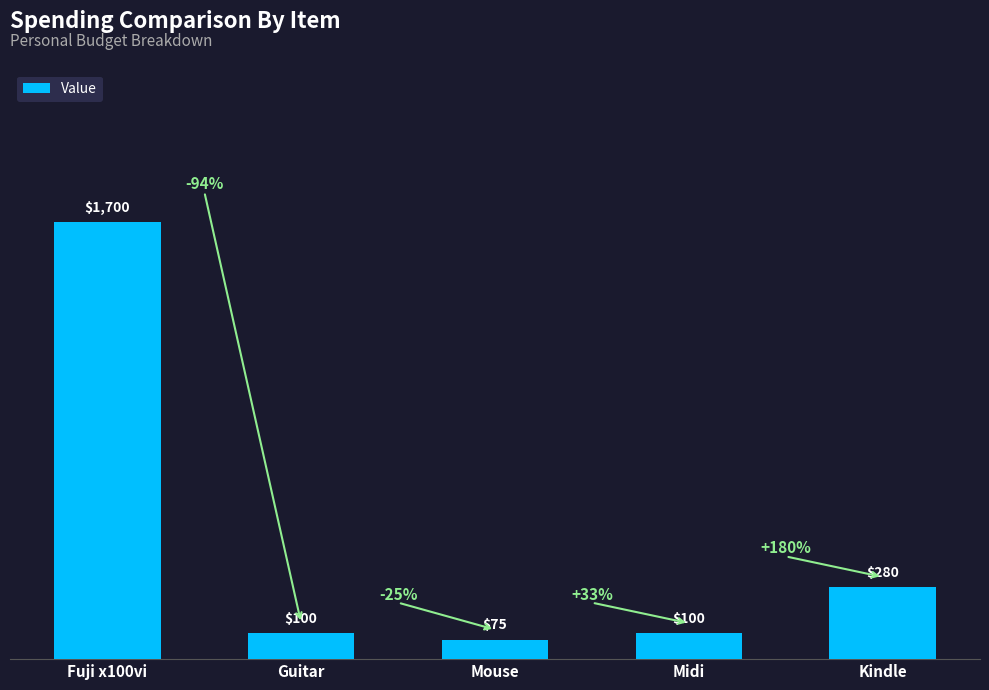

What is the minimum value shown in the chart?

75